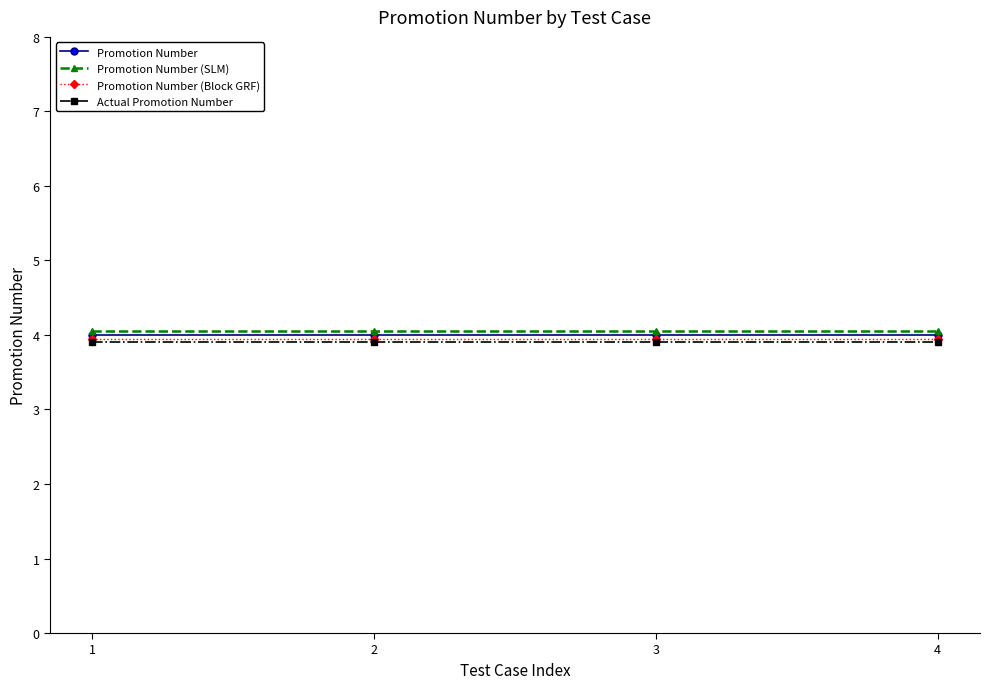

True or false: Actual Promotion Number and Promotion Number cross at least once.

False